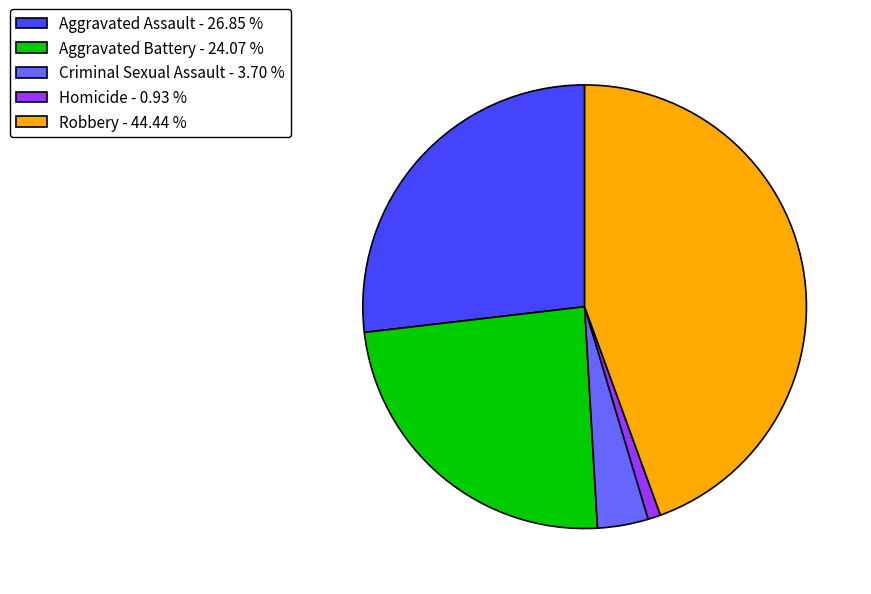

Is there a majority slice in this chart?

No